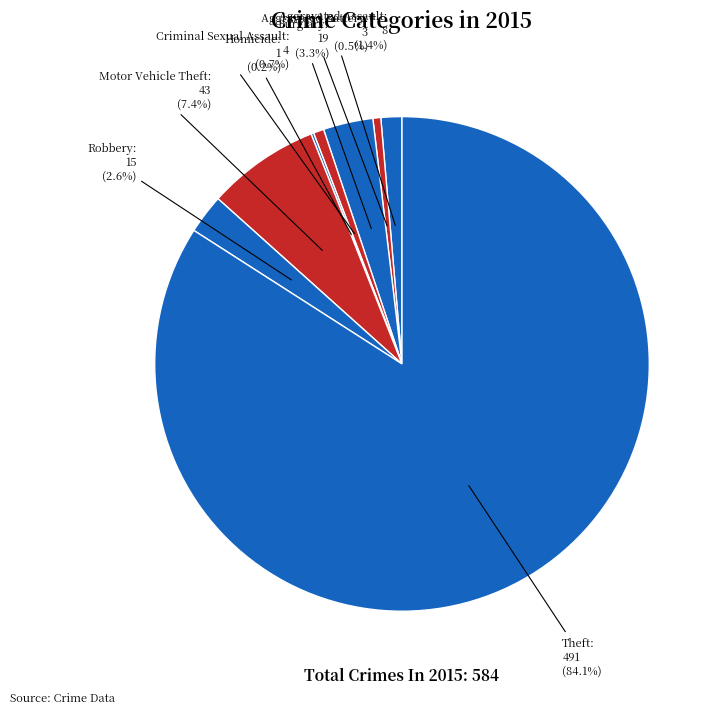

Which category has the smallest portion of the pie?

Homicide